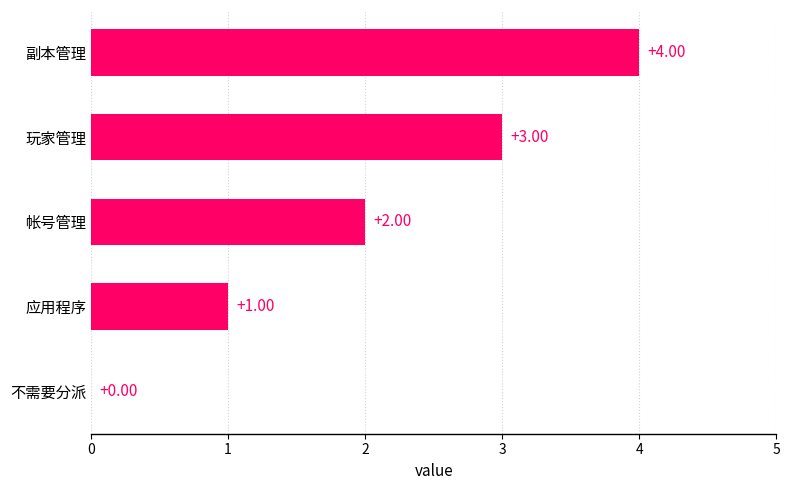

What is the average value?

2